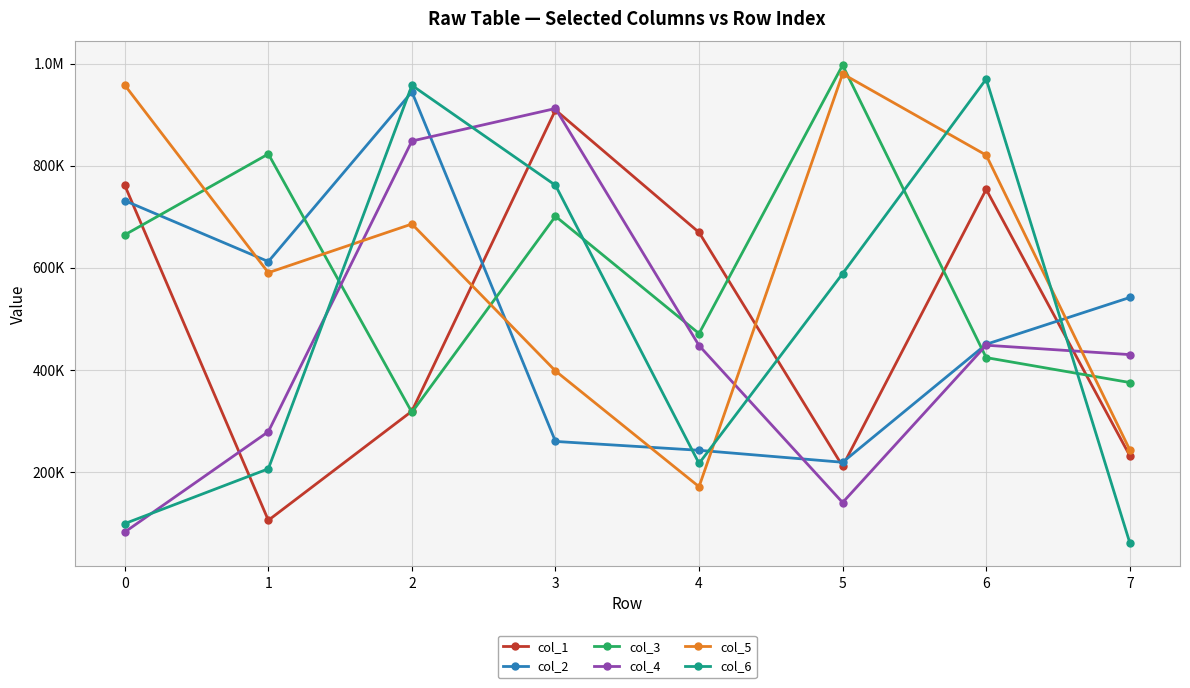

Is this an area chart (filled region under the line)?

No